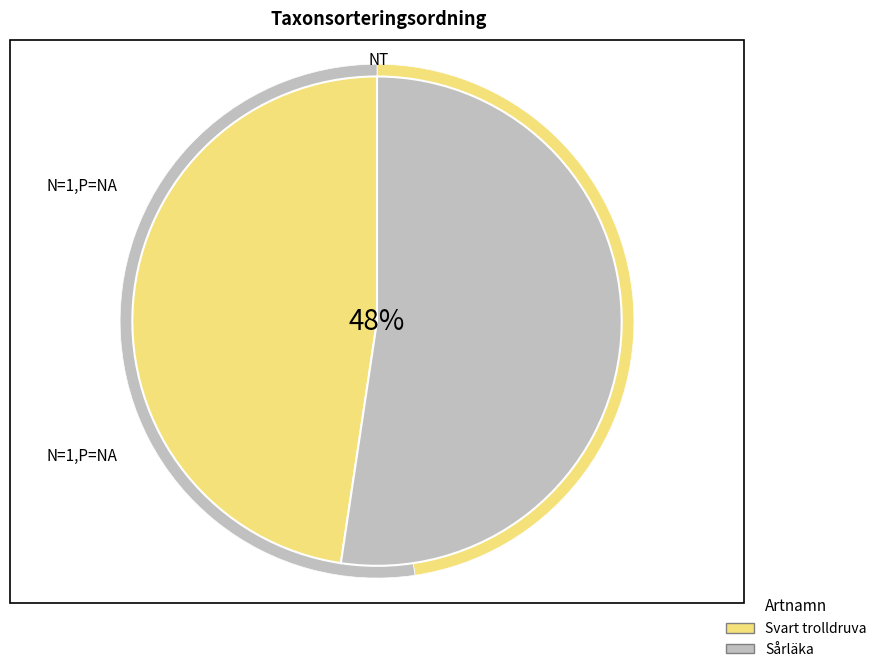

What is the smallest slice in the pie chart?

Svart trolldruva